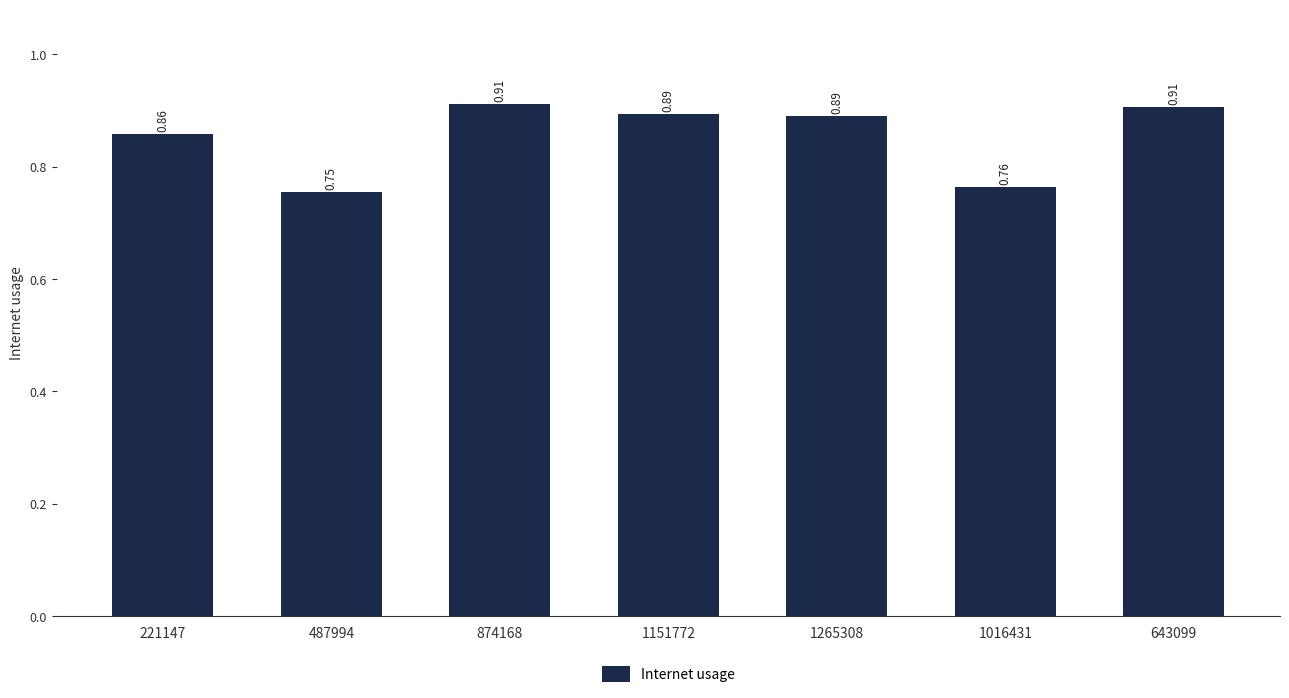

What is the sum of the values at 643099 and 1265308?

1.8